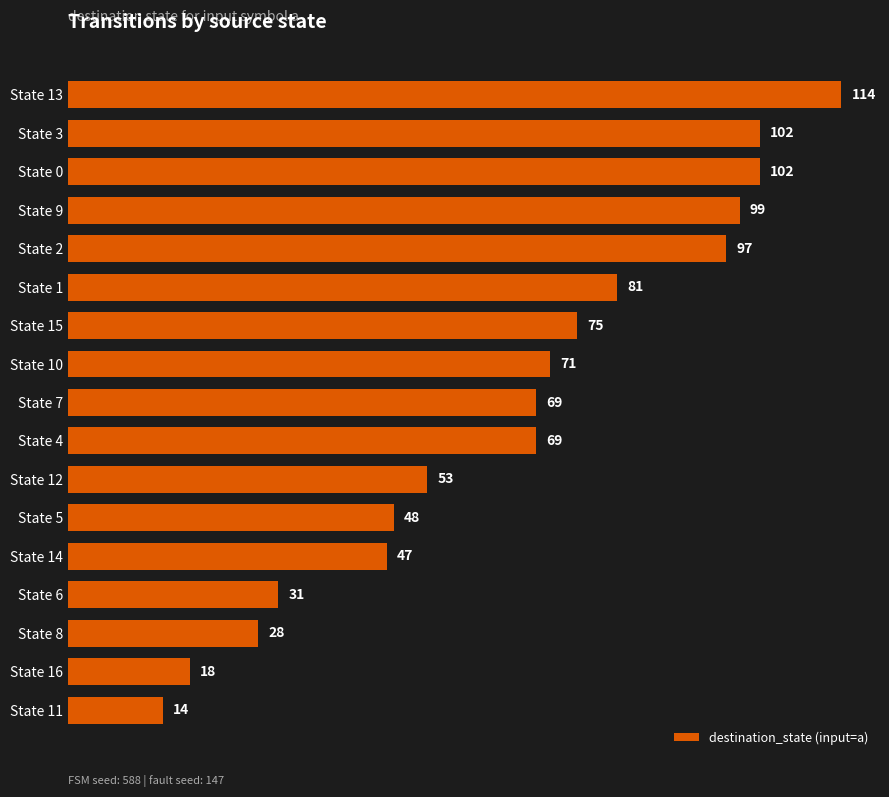

Reading top to bottom, transcribe all the data shown in this chart.

114	102	102	99	97	81	75	71	69	69	53	48	47	31	28	18	14